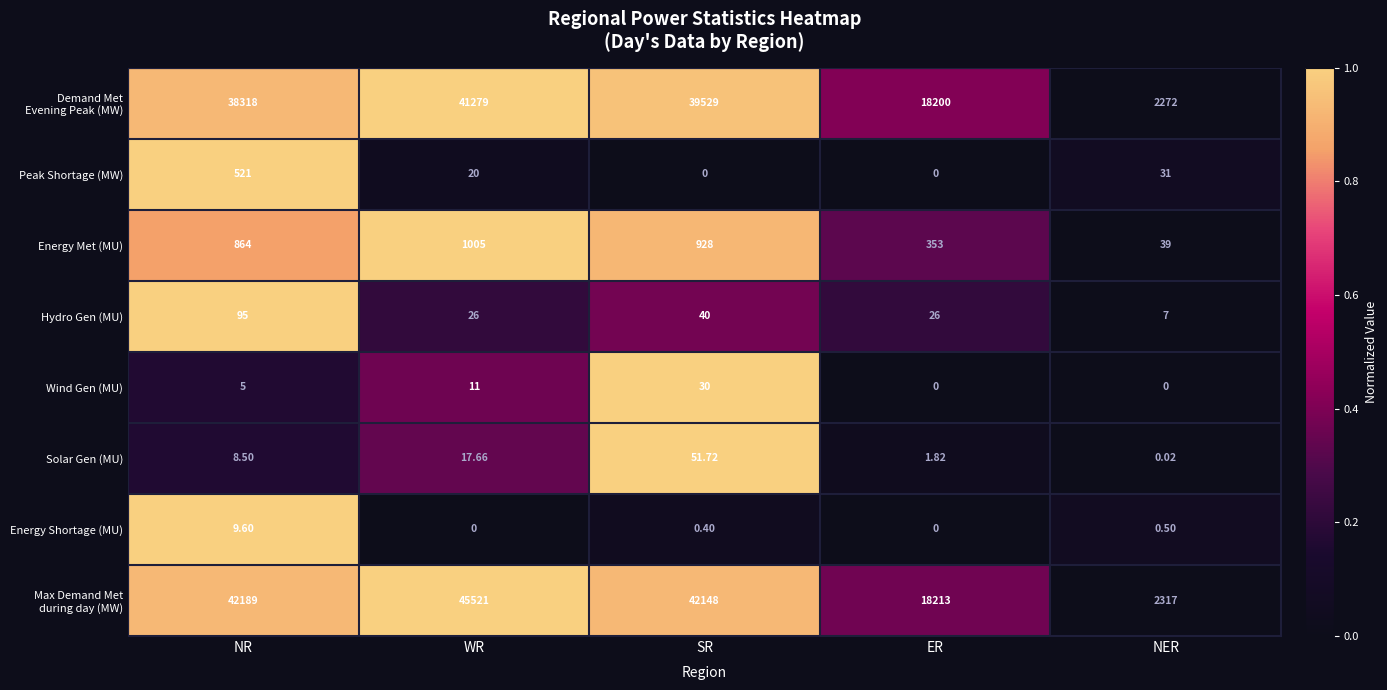

At which category is the sum across all series the highest?

WR